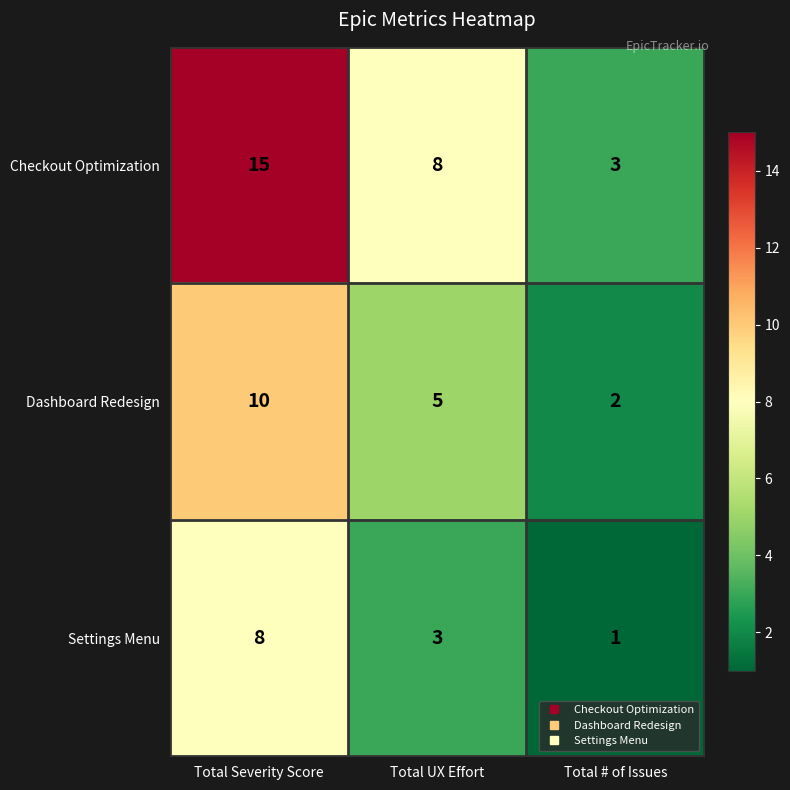

How many series are shown in this chart?

3